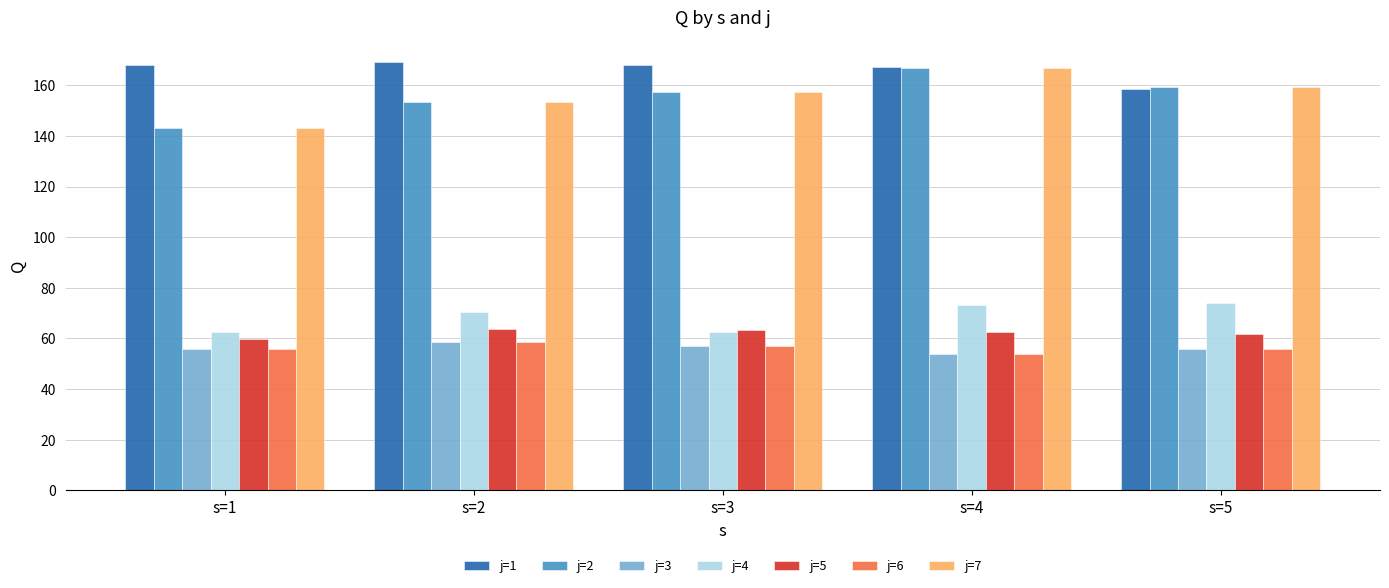

Which series has the largest total across all categories?

j=1